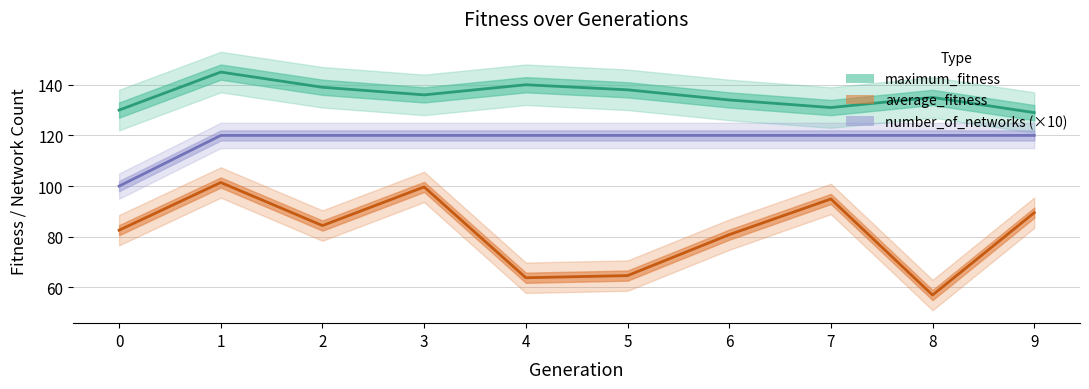

At which category does maximum_fitness reach its first local peak?

1